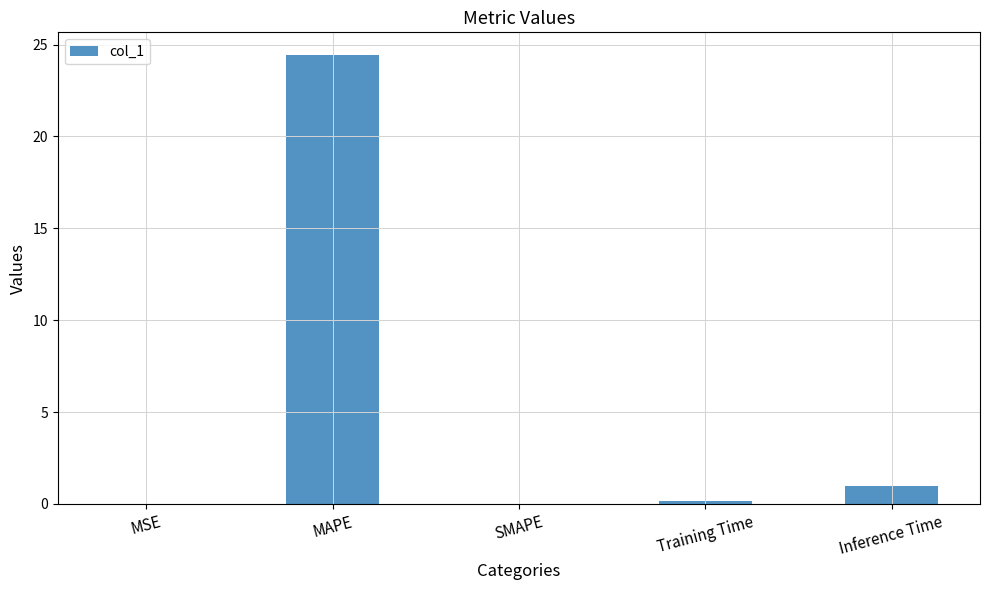

How many data points does each series have?

5